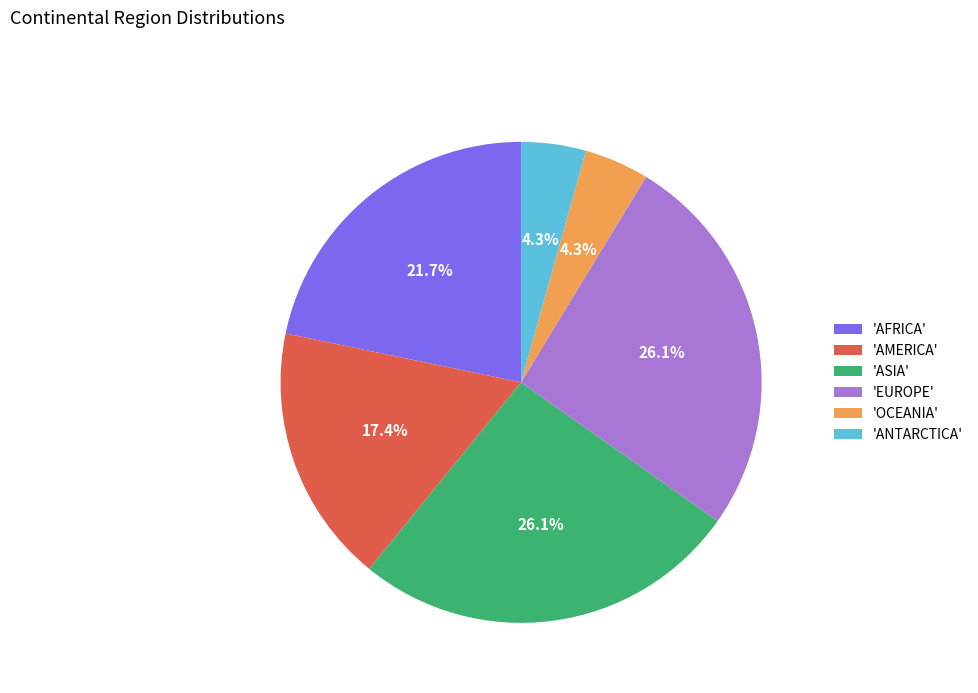

Does any single category account for the majority?

No